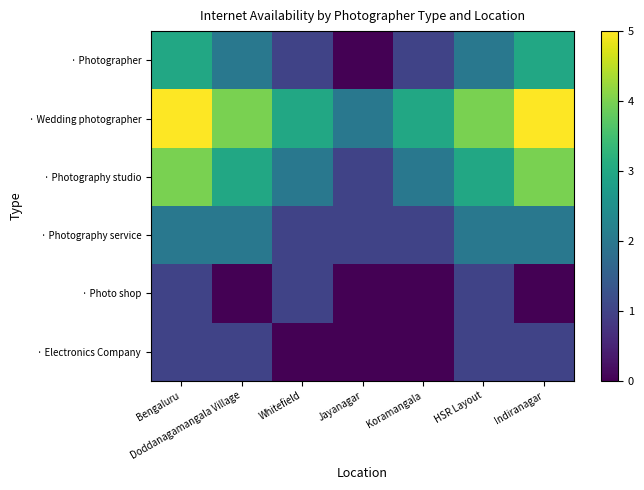

Which series has the widest spread of values?

· Photographer